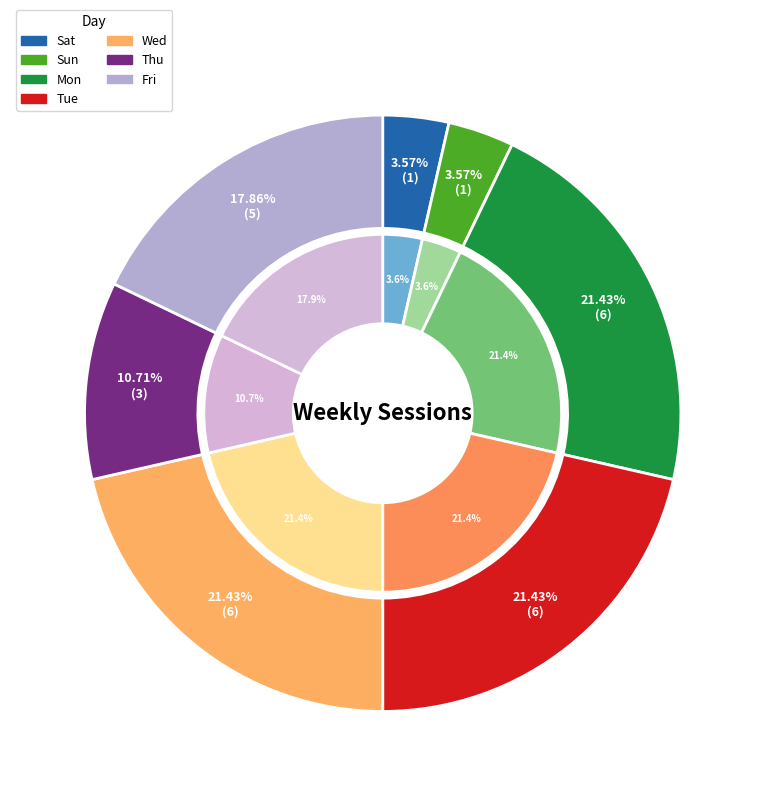

To the nearest percent, what is the average slice percentage?

14%